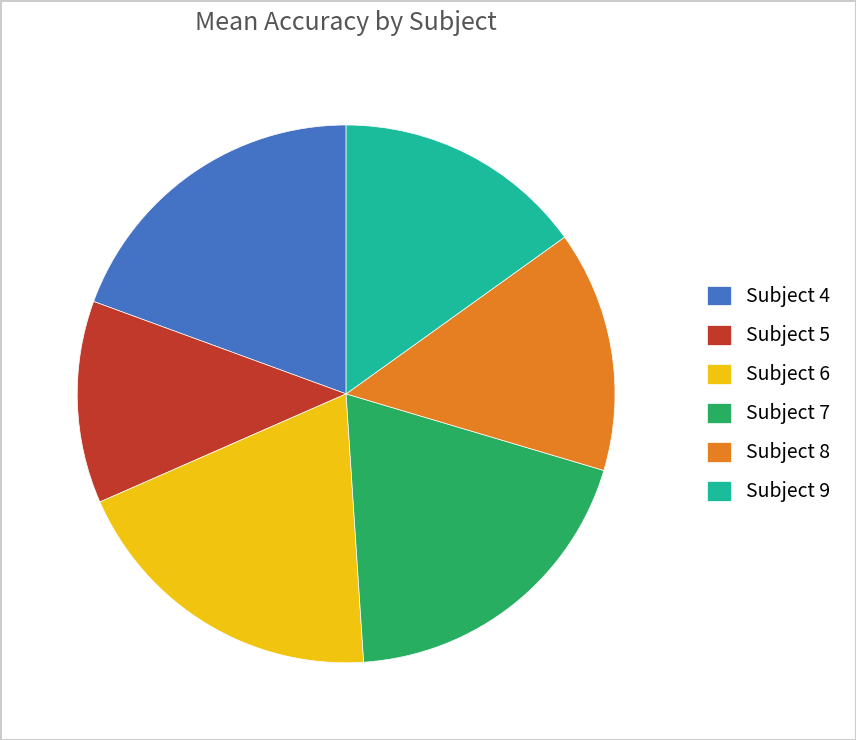

How many slices are in this pie chart?

6